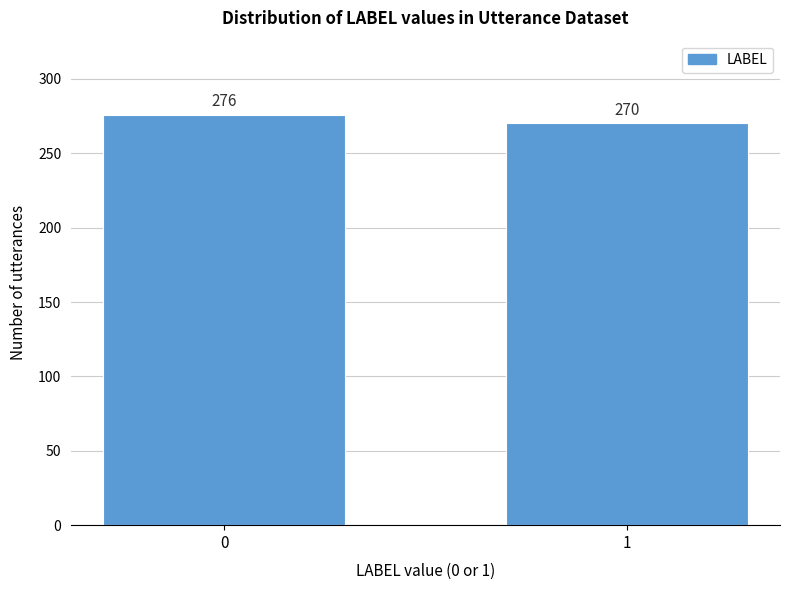

Reading left to right, list all the values displayed in this chart.

0=276	1=270